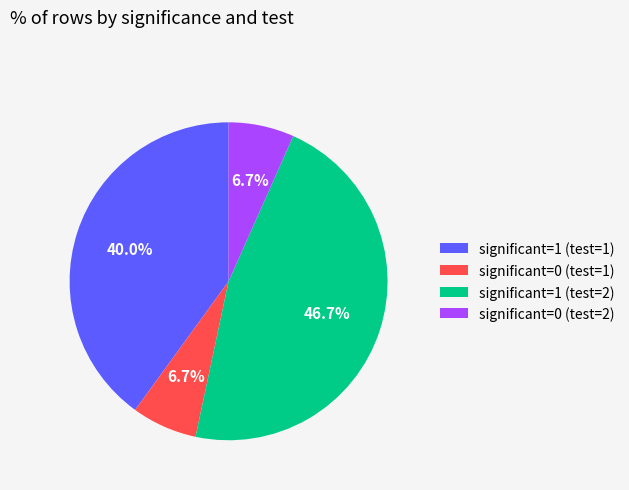

To the nearest percent, what percentage of the pie is significant=1 (test=1)?

40%